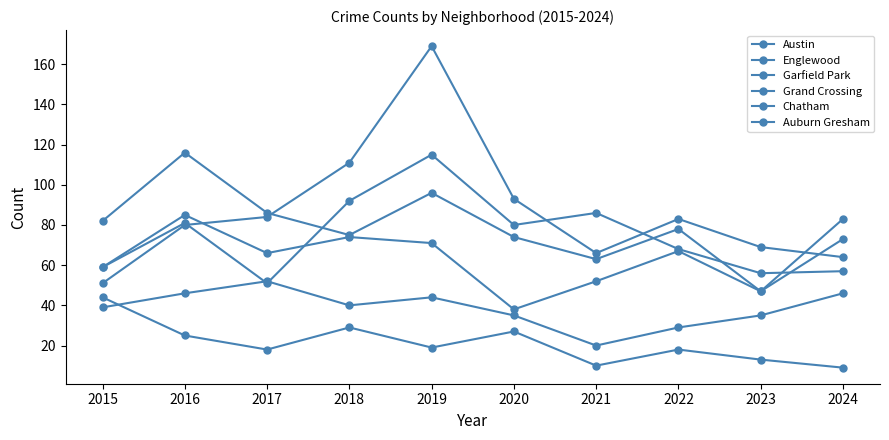

How many categories are shown in the chart?

10